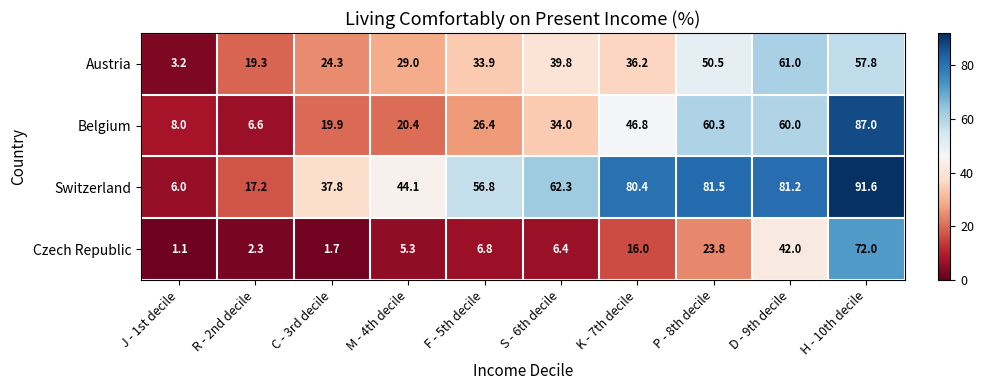

What is the sum of the Switzerland values at C - 3rd decile and K - 7th decile?

118.2